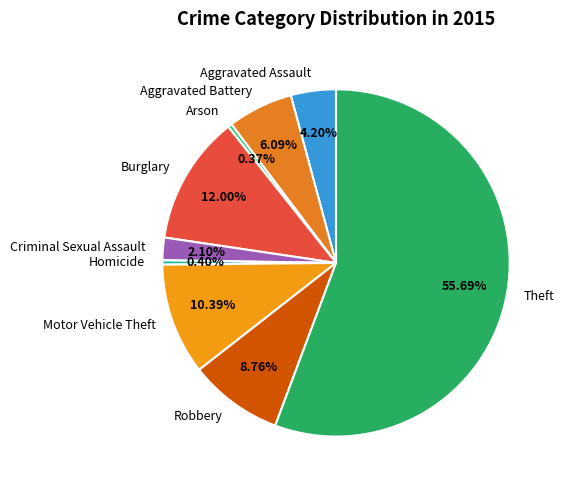

Count the number of slices in the pie.

9